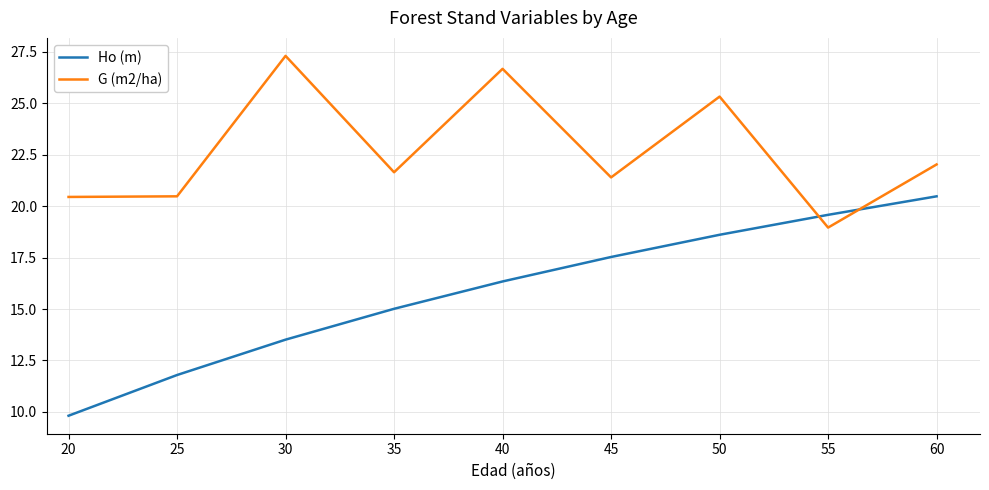

Is the value of G (m2/ha) at 50 greater than the value of Ho (m) at 35?

Yes